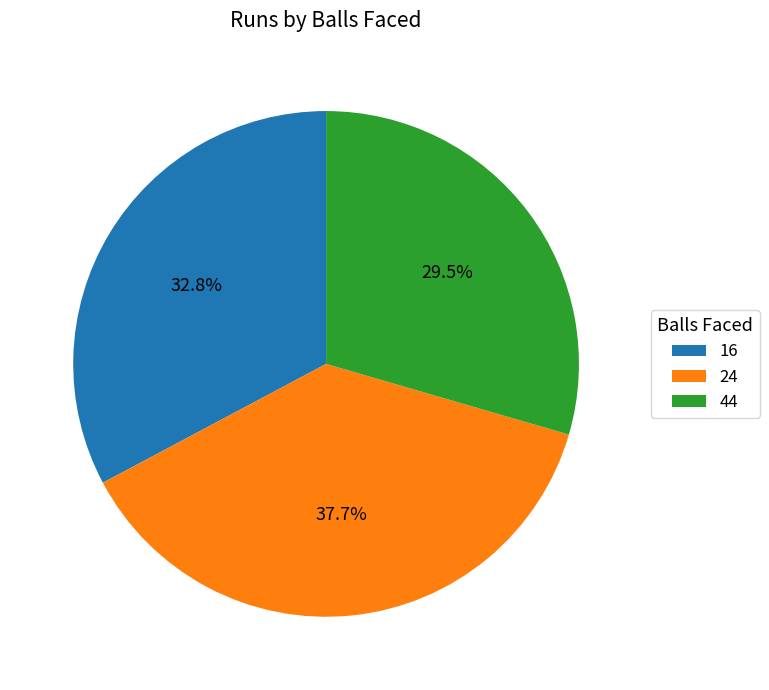

Does 44 account for over 50% of the chart?

No